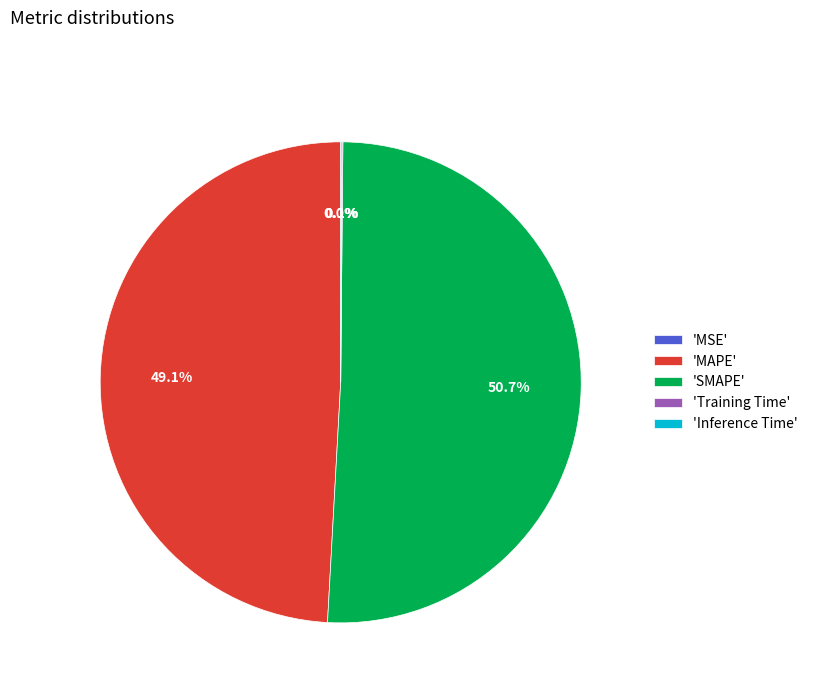

Does any single category account for the majority?

Yes